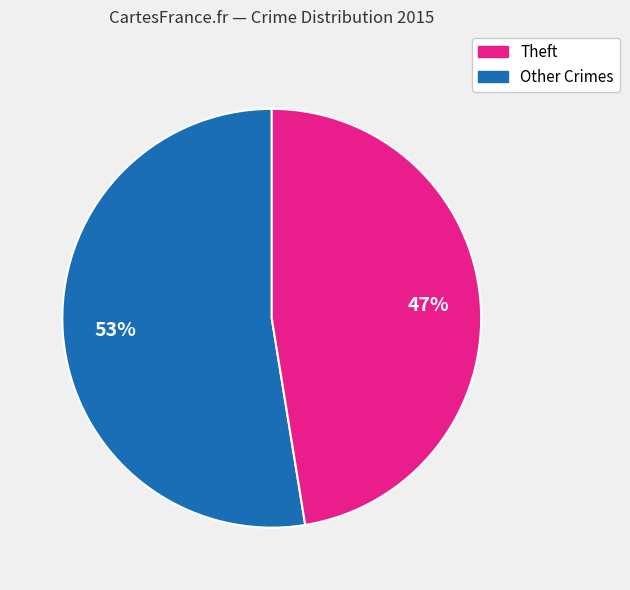

Does any single category account for the majority?

Yes